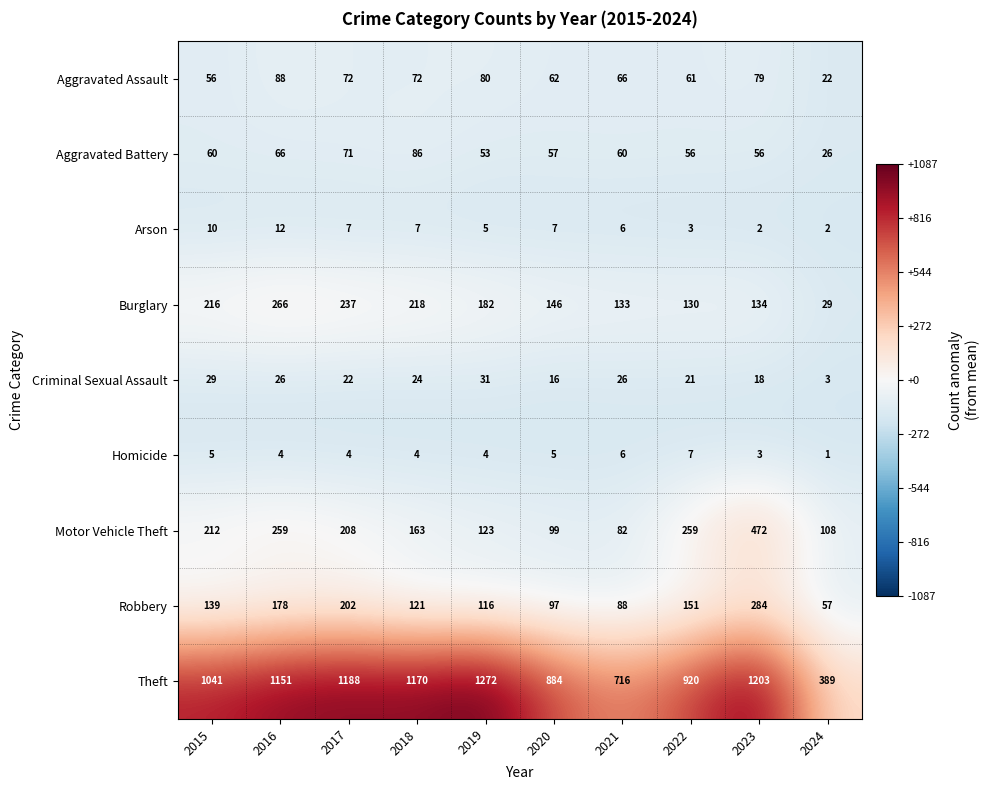

What is the sum of all Motor Vehicle Theft values?

1985